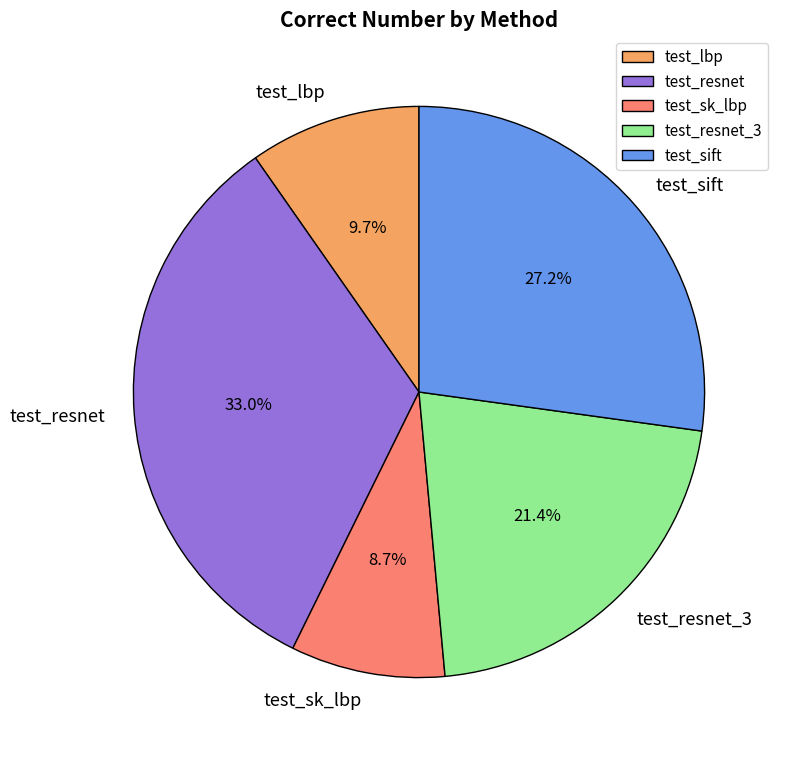

Is it true that test_lbp is 18% of the pie?

False